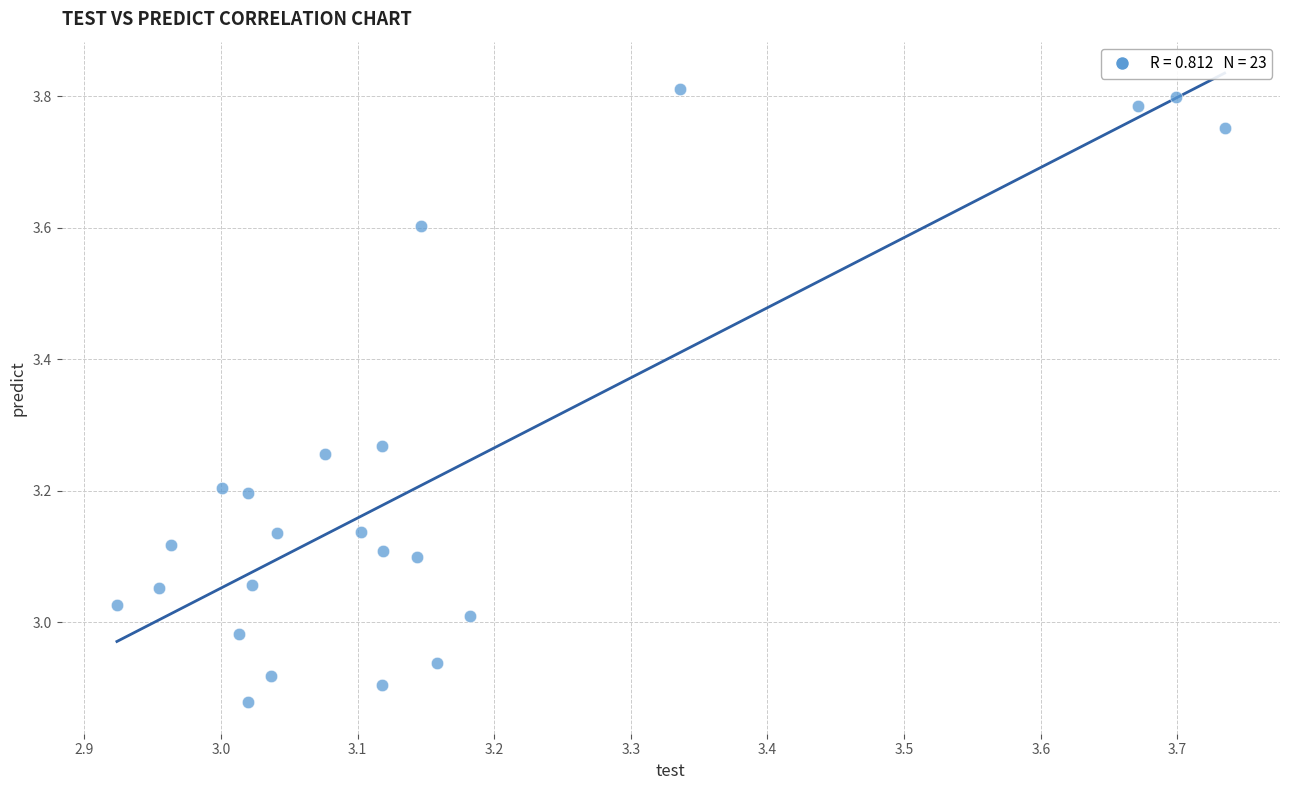

What is the range of Y values (max minus min)?

0.9